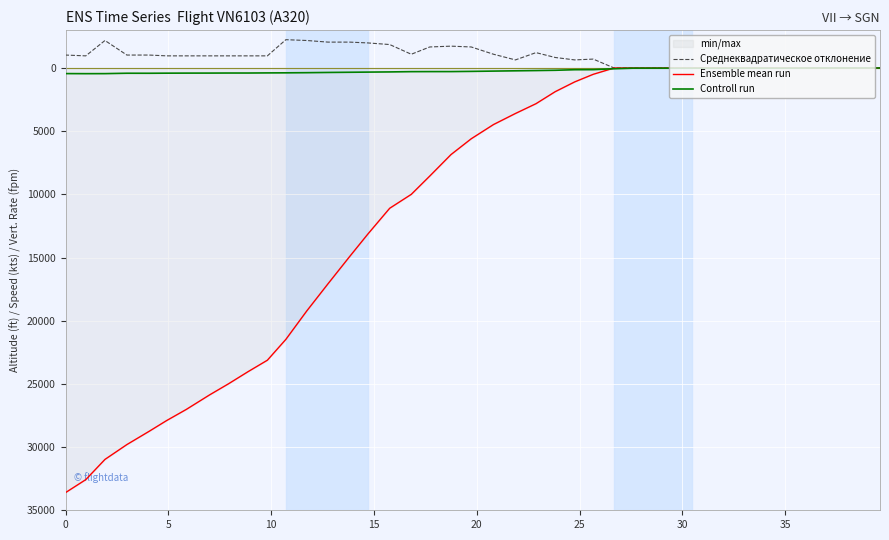

What is the highest value of the Ensemble mean run series?

33600